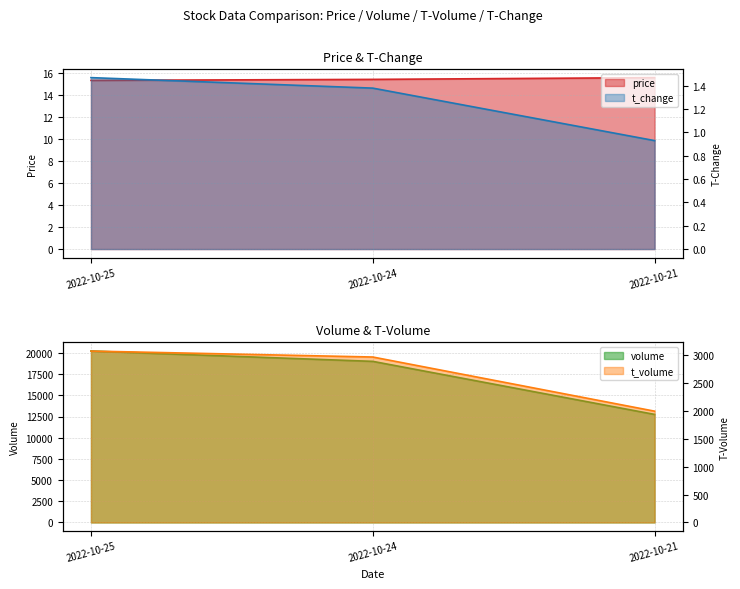

Reading right to left, list all the values displayed in this chart.

price: 15.6	15.4	15.4
volume: 12752.0	19012.0	20228.0
t_volume: 1998.0	2970.0	3077.0
t_change: 0.9	1.4	1.5